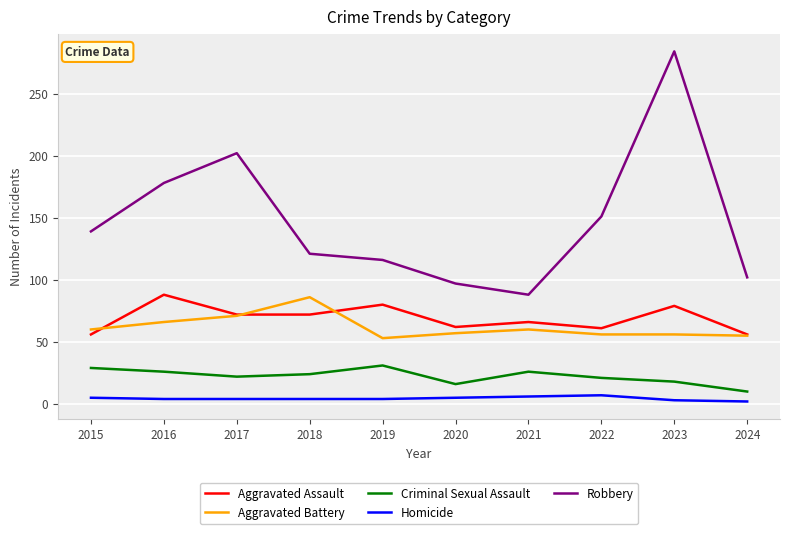

At which category is the sum across all series the highest?

2023